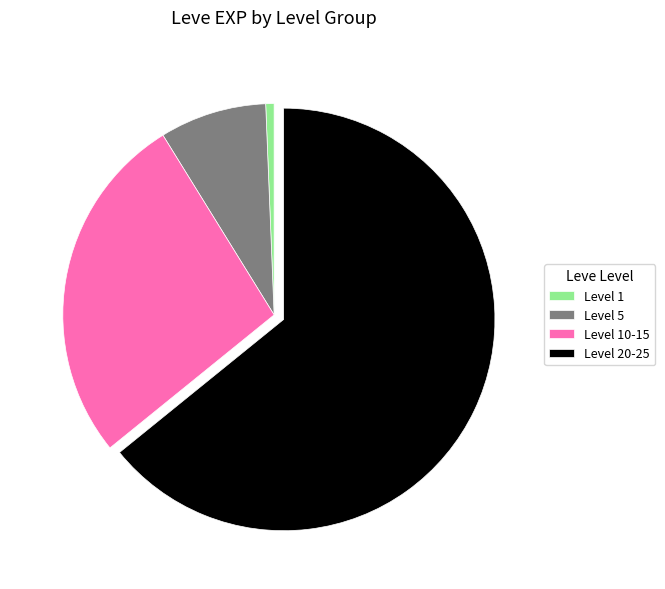

Count the number of slices in the pie.

4